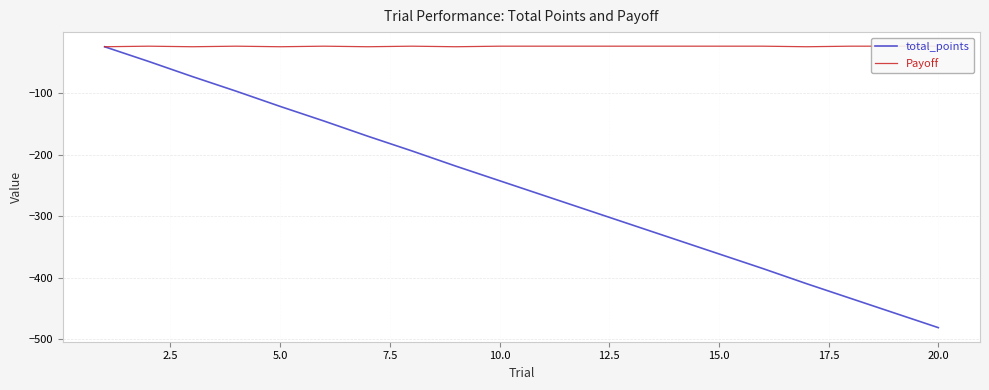

What is the minimum value for total_points?

-481.4